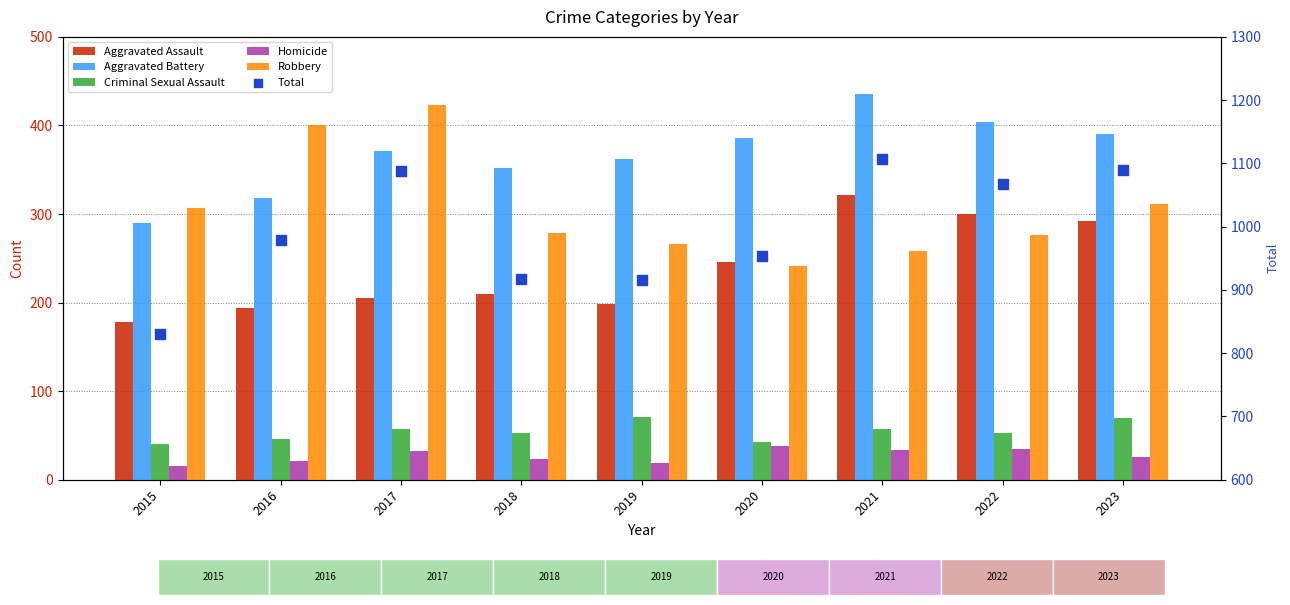

Which series reaches the maximum Y coordinate?

Total